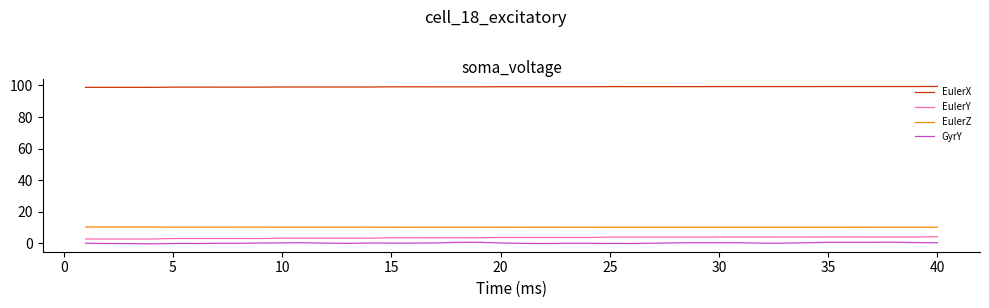

Count the number of categories in the chart.

40